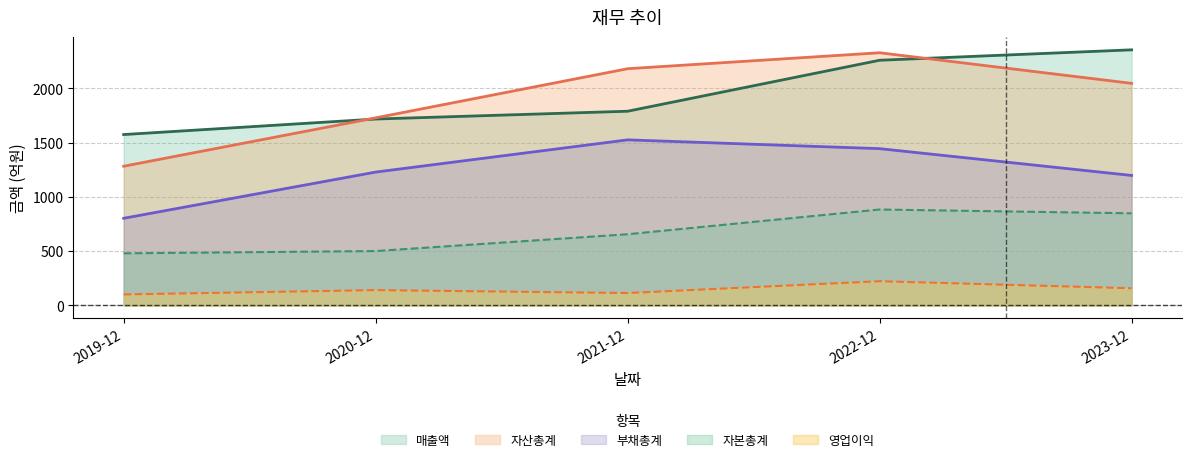

Reading right to left, transcribe all the data shown in this chart.

매출액: 2023-12=2356	2022-12=2260	2021-12=1790	2020-12=1718	2019-12=1575
영업이익: 2023-12=158	2022-12=223	2021-12=114	2020-12=141	2019-12=101
자산총계: 2023-12=2047	2022-12=2329	2021-12=2182	2020-12=1729	2019-12=1283
부채총계: 2023-12=1198	2022-12=1445	2021-12=1526	2020-12=1229	2019-12=803
자본총계: 2023-12=849	2022-12=884	2021-12=656	2020-12=501	2019-12=480